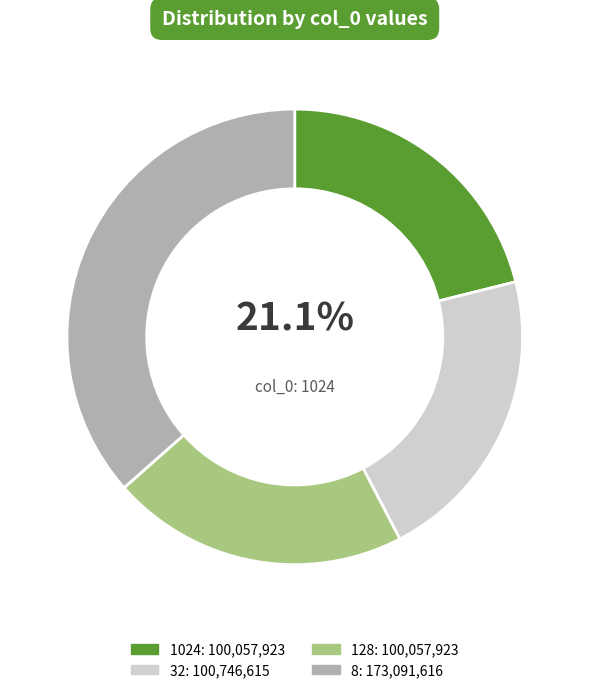

Combined, do 8 and 128 account for over 50%?

Yes